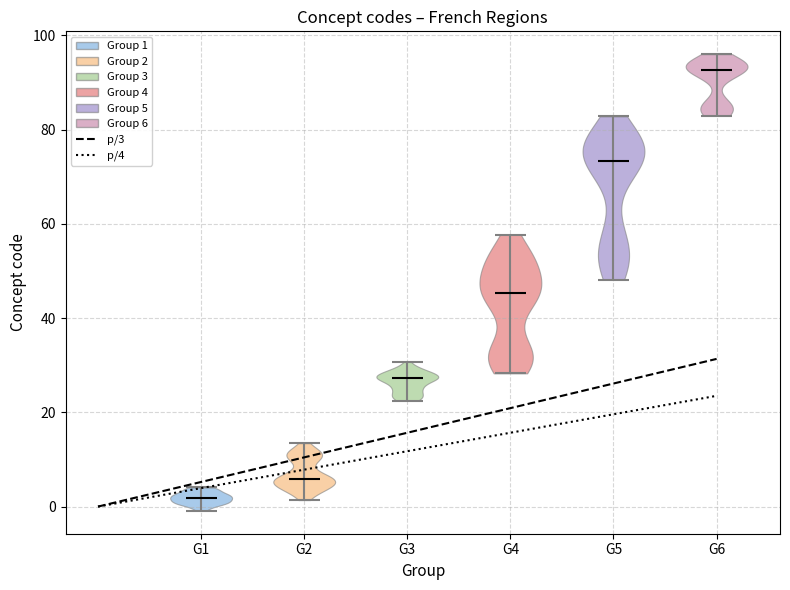

Which violin has the lowest median line?

G1